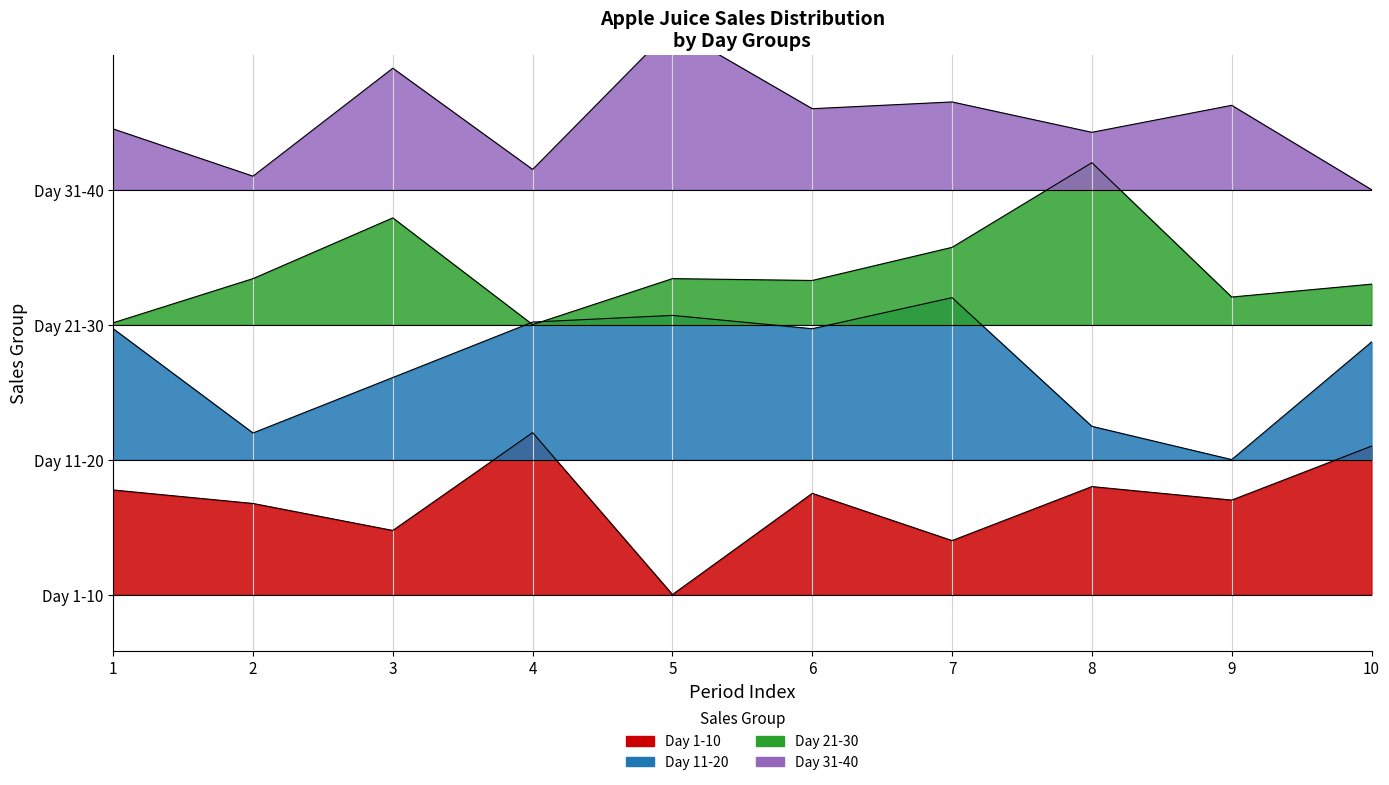

What is the difference between the second highest and minimum values in the Day 1-10 series?

1.3